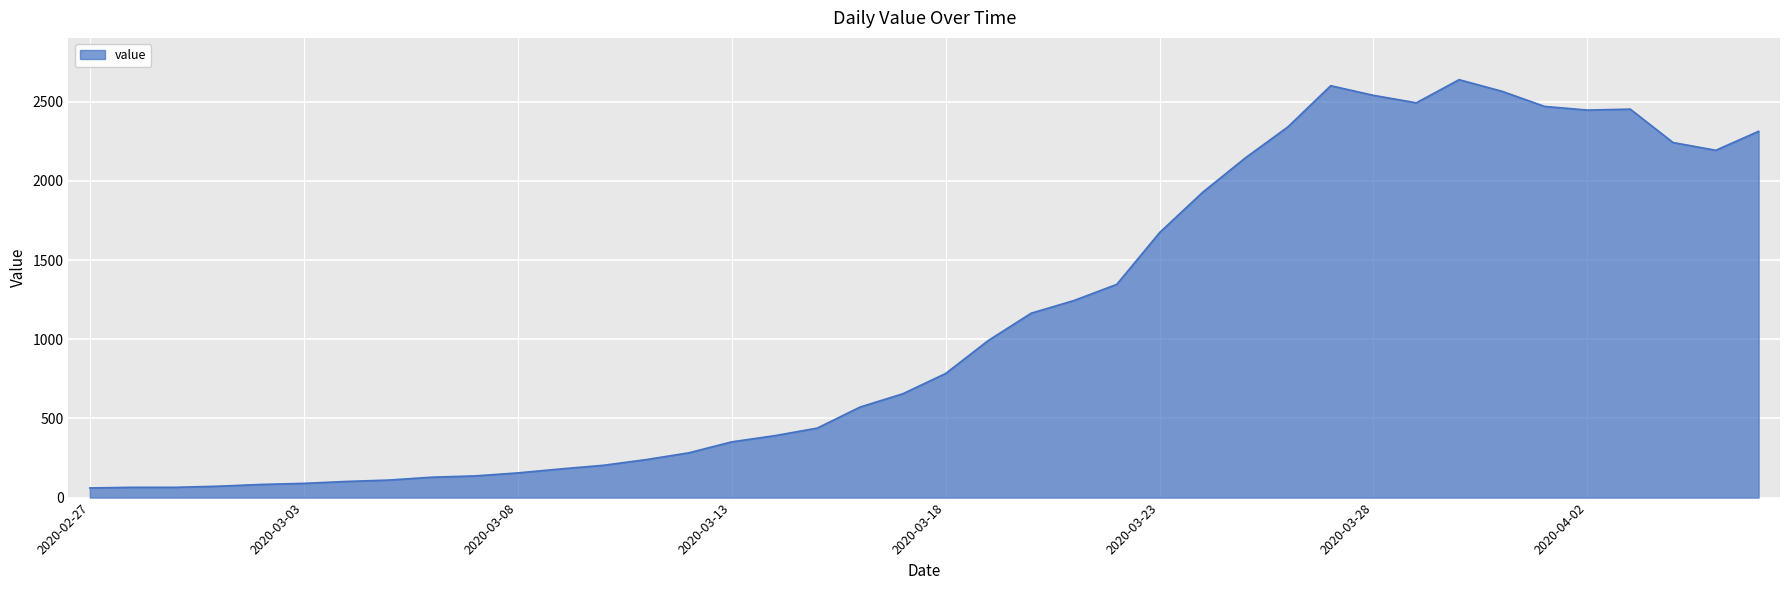

What is the maximum value shown in the chart?

2640